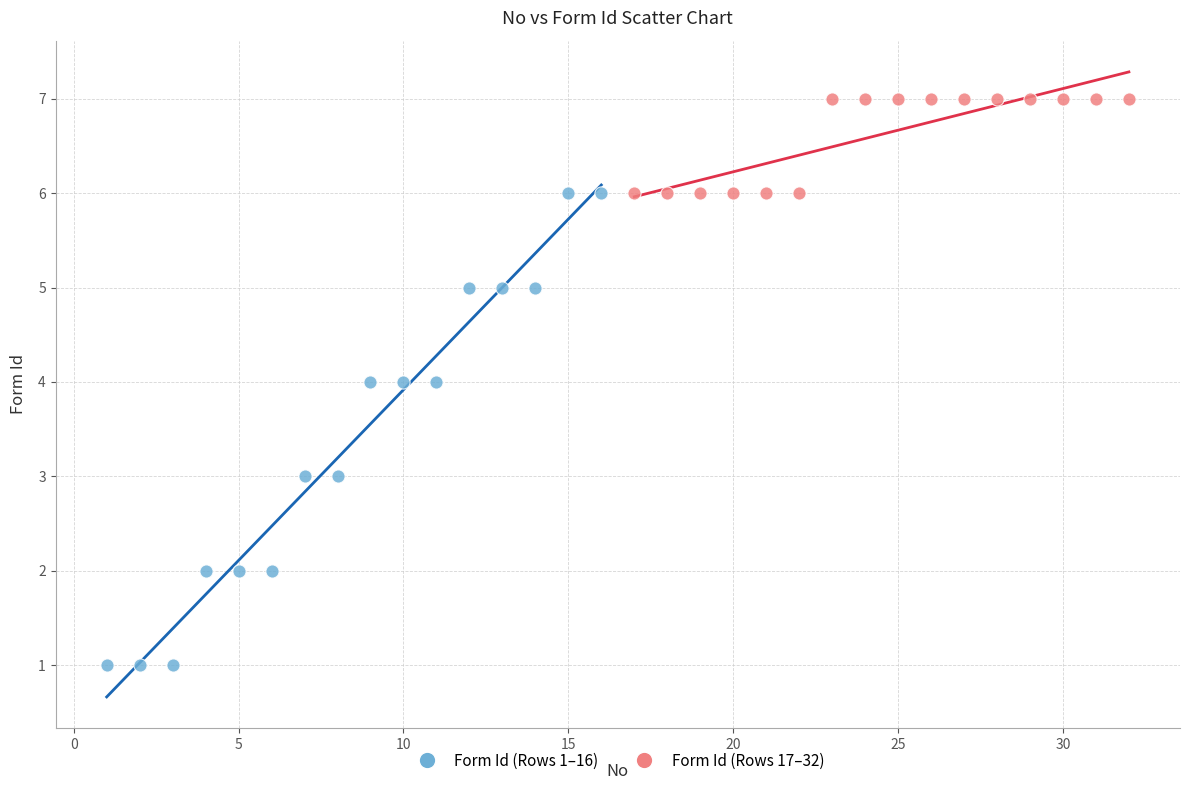

Which series reaches the maximum Y coordinate?

Form Id (Rows 17–32)